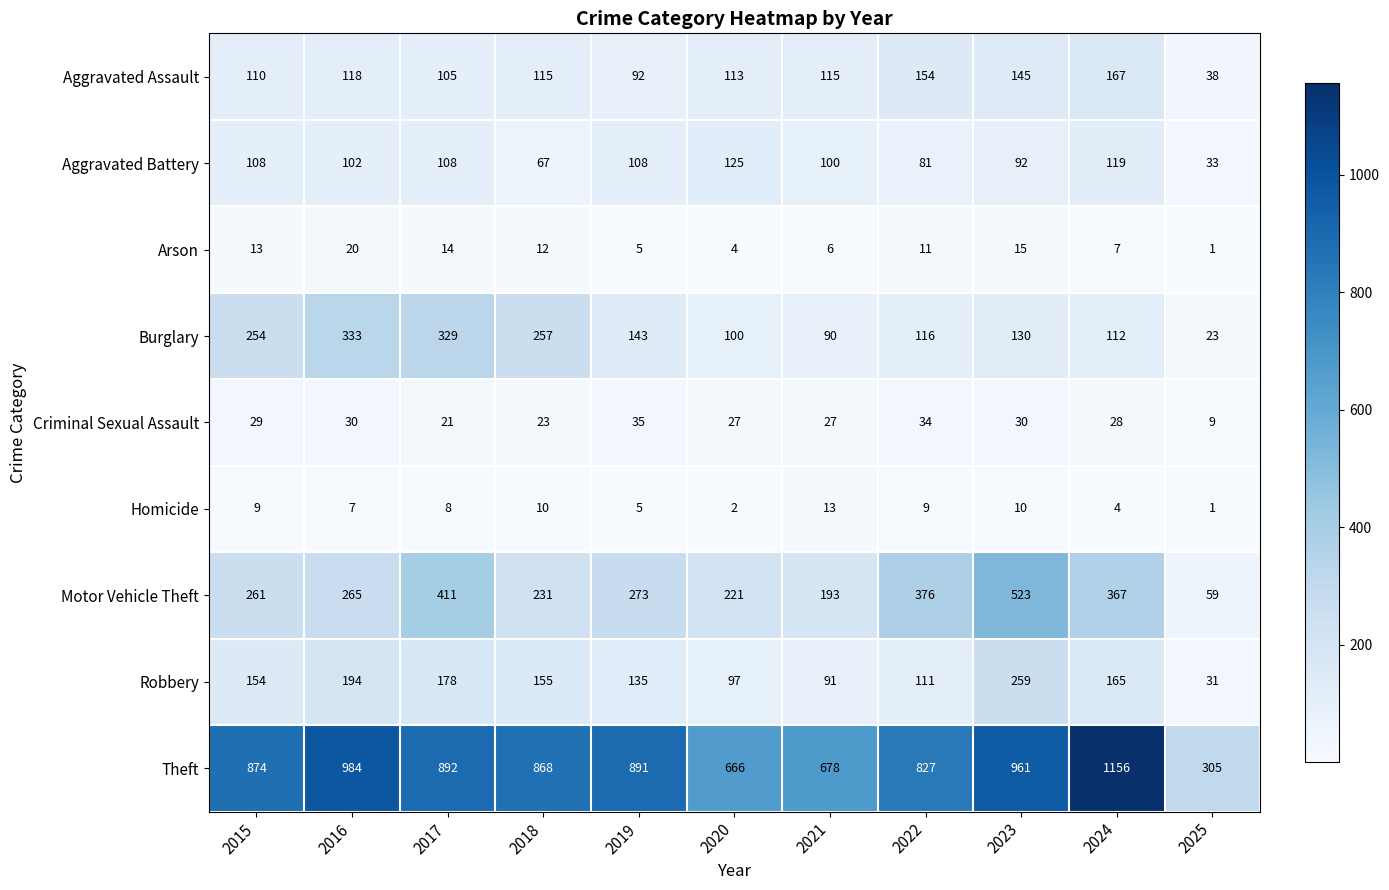

How many series are shown in this chart?

9